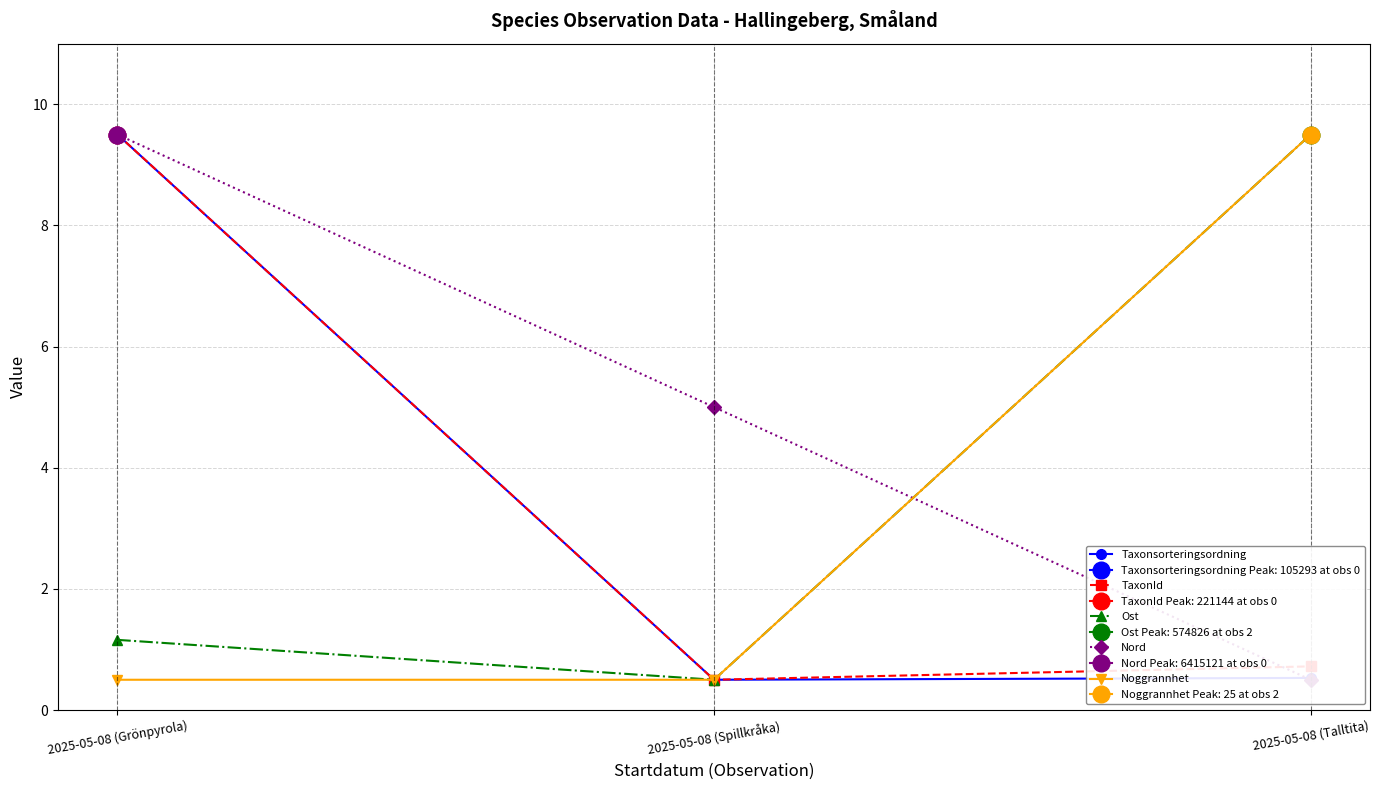

What is the total value across all series at 2025-05-08 (Talltita)?

20.8